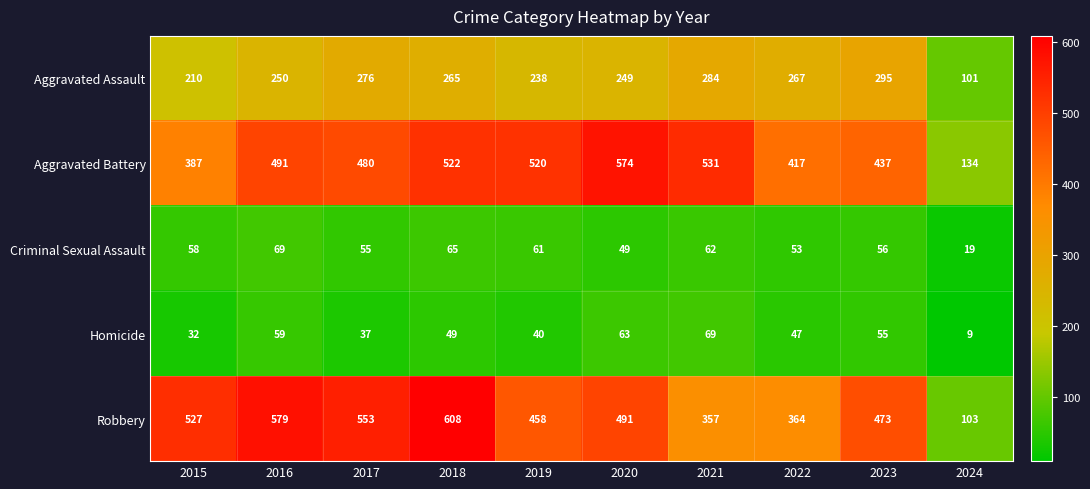

The Homicide series shows 37 at 2017. True or false?

True